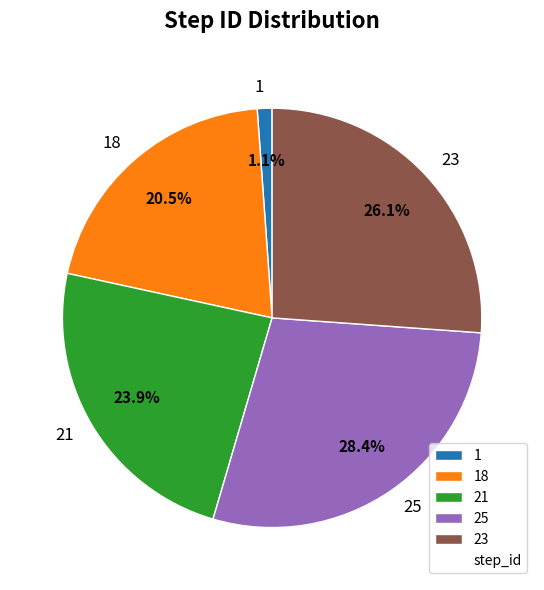

Is there any slice that represents more than half of the pie?

No